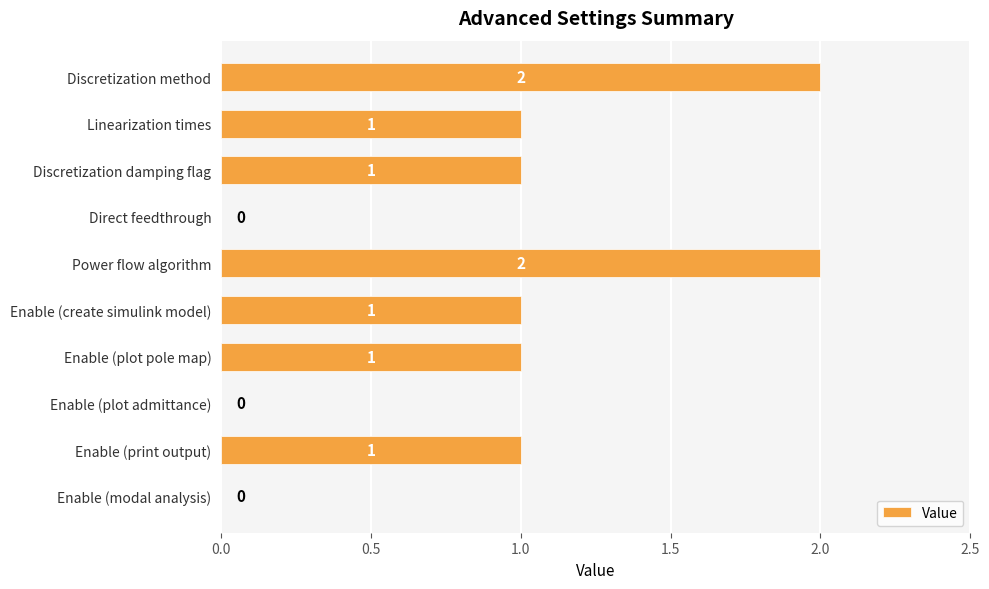

Are the bars horizontal?

Yes